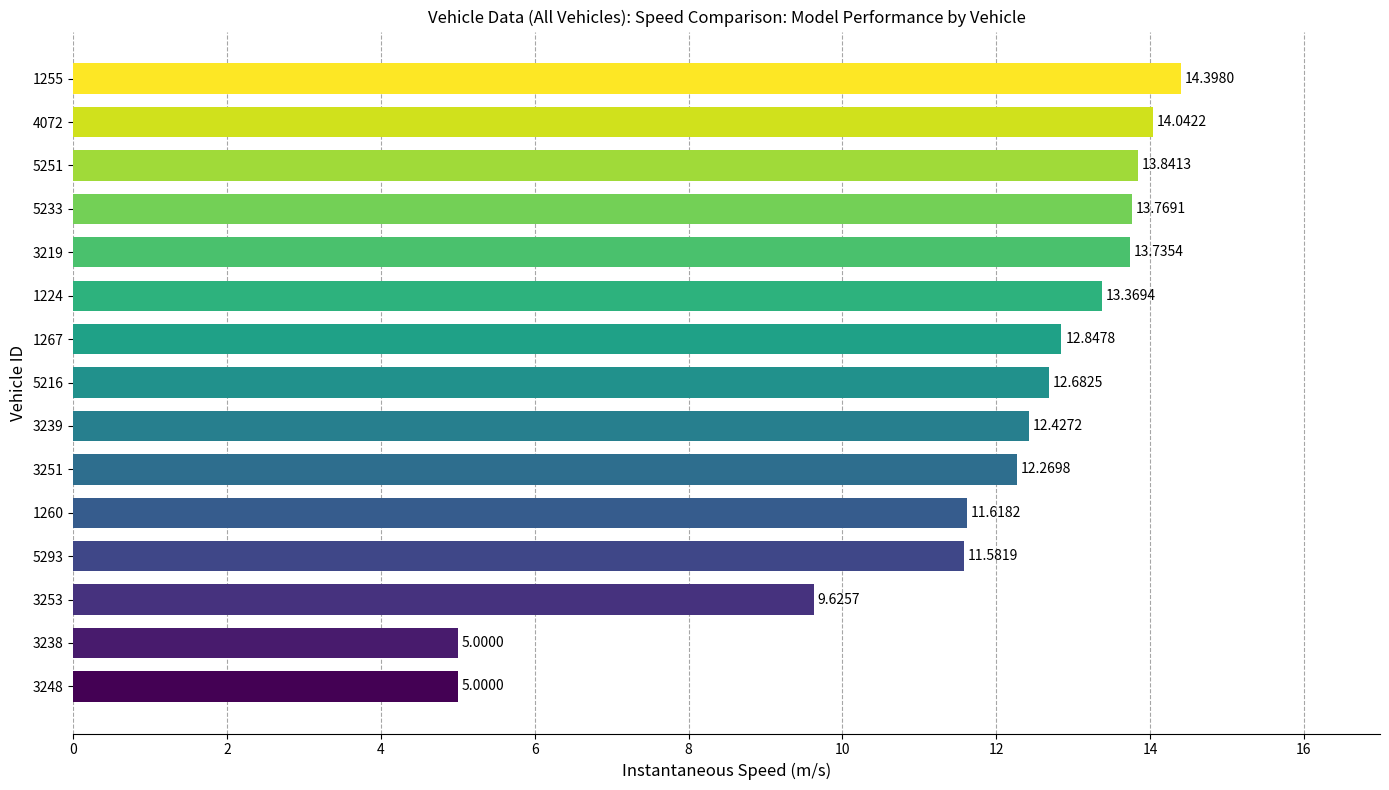

At which label is the value closest to 9?

3253